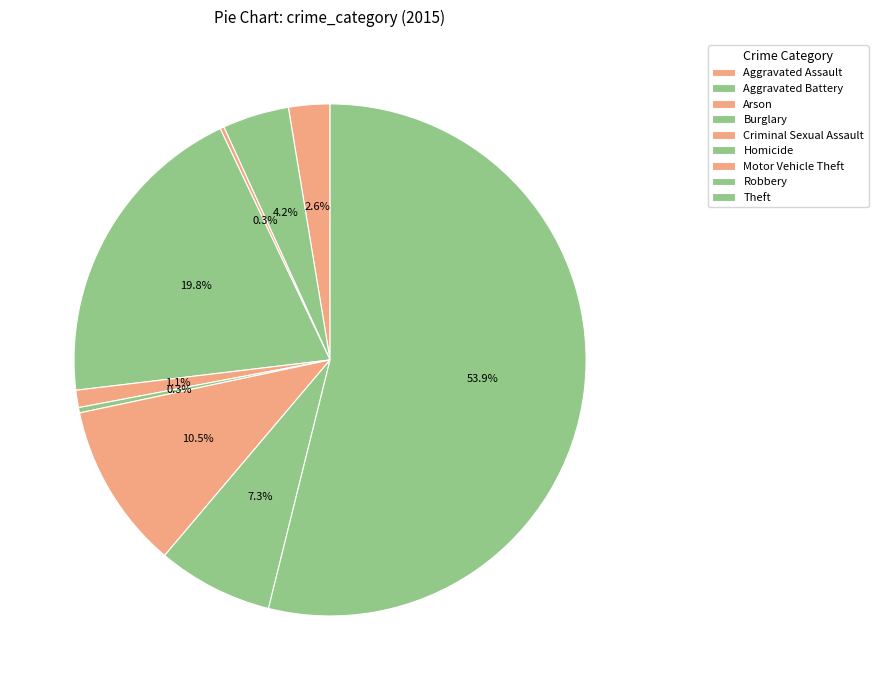

To the nearest percent, what is the difference between the Criminal Sexual Assault and Motor Vehicle Theft slice percentages?

9%